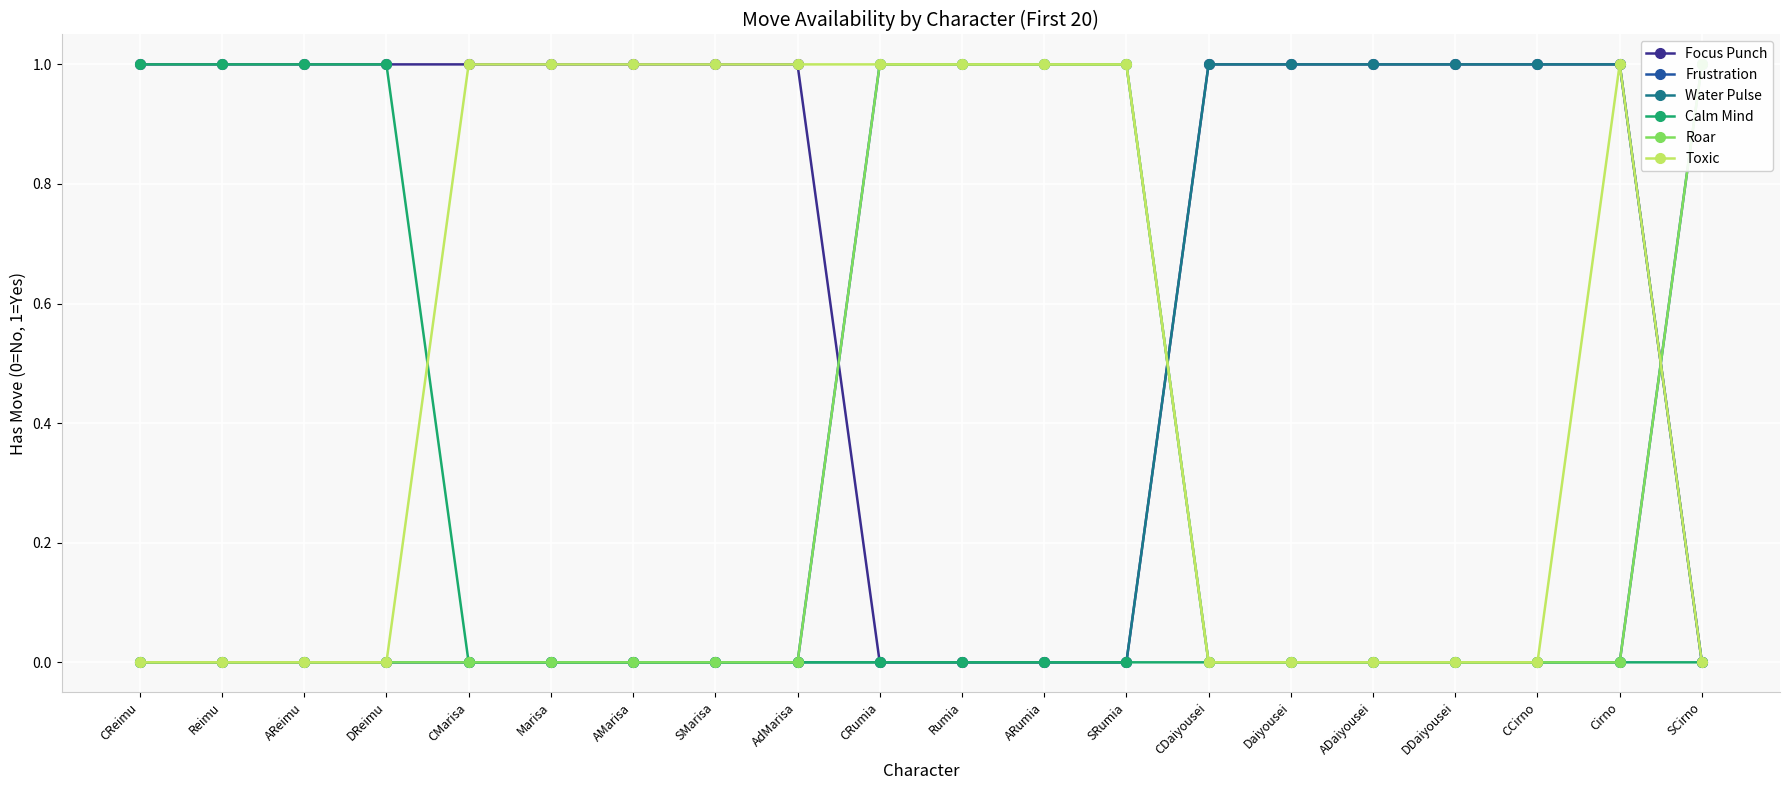

Which category has the highest value across all series?

CReimu